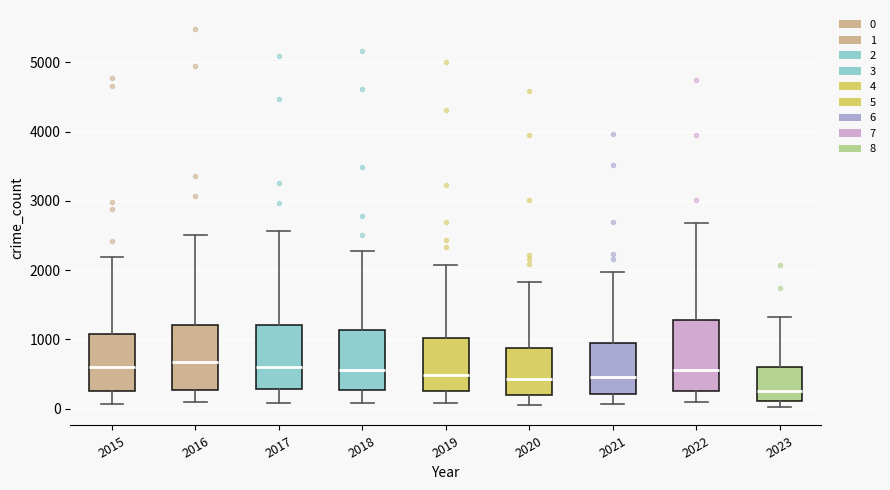

Where does the median line of the box at x = 2015 sit on the y-axis? The values are not printed on the chart, so give them approximately, as read against the axis.

600